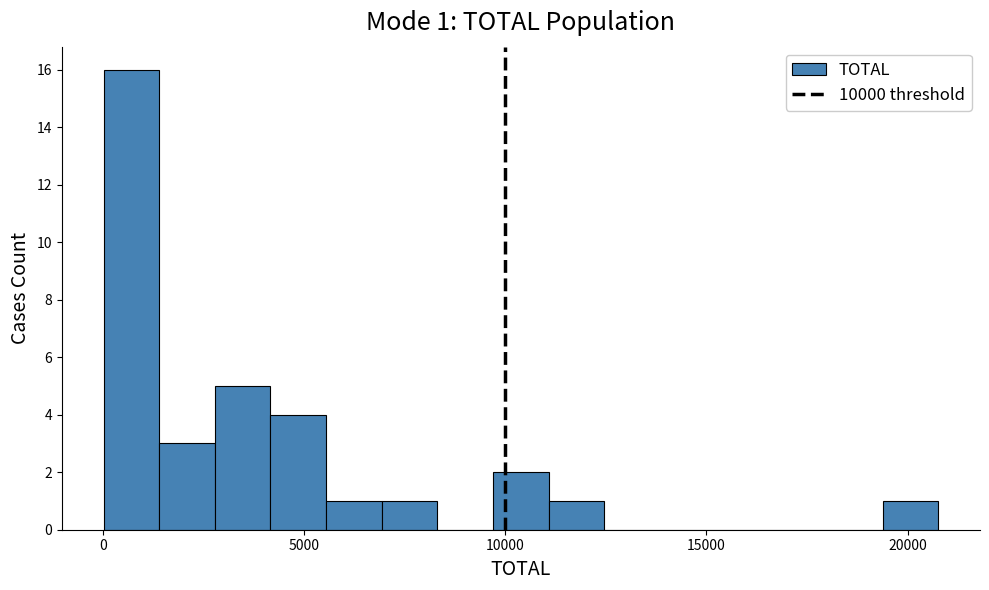

Around what value on the x-axis is the tallest bar? Give the approximate position of its centre, as read against the axis.

500